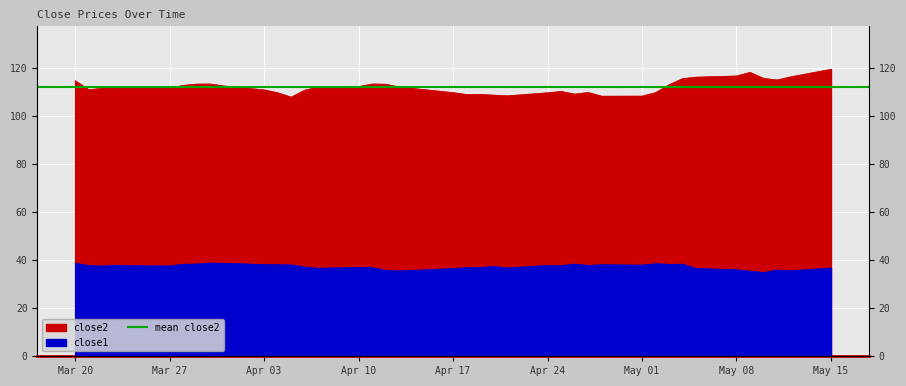

At how many categories does at least one series exceed 112?

19